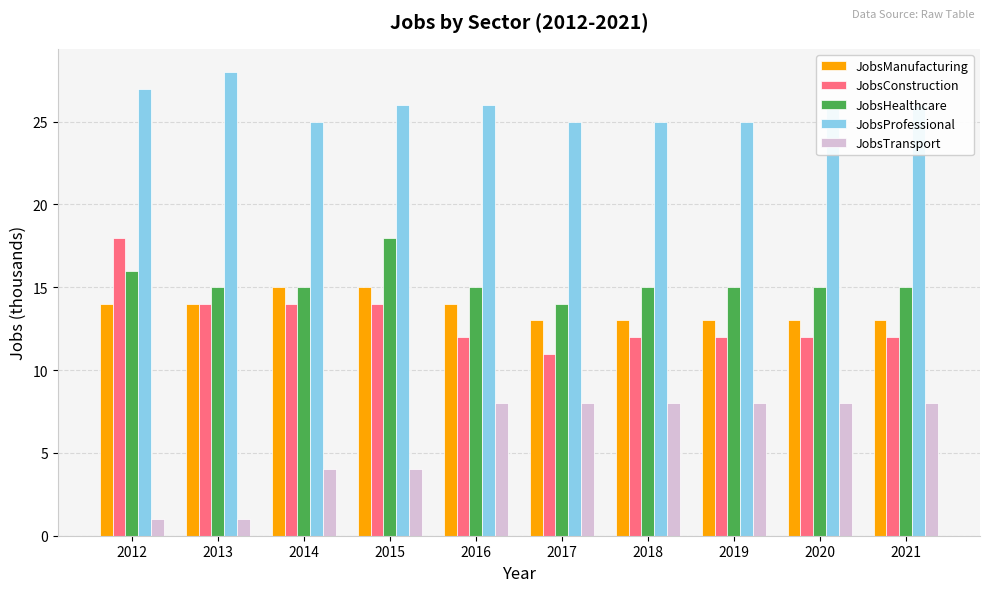

How many JobsManufacturing values are between 13 and 14?

8